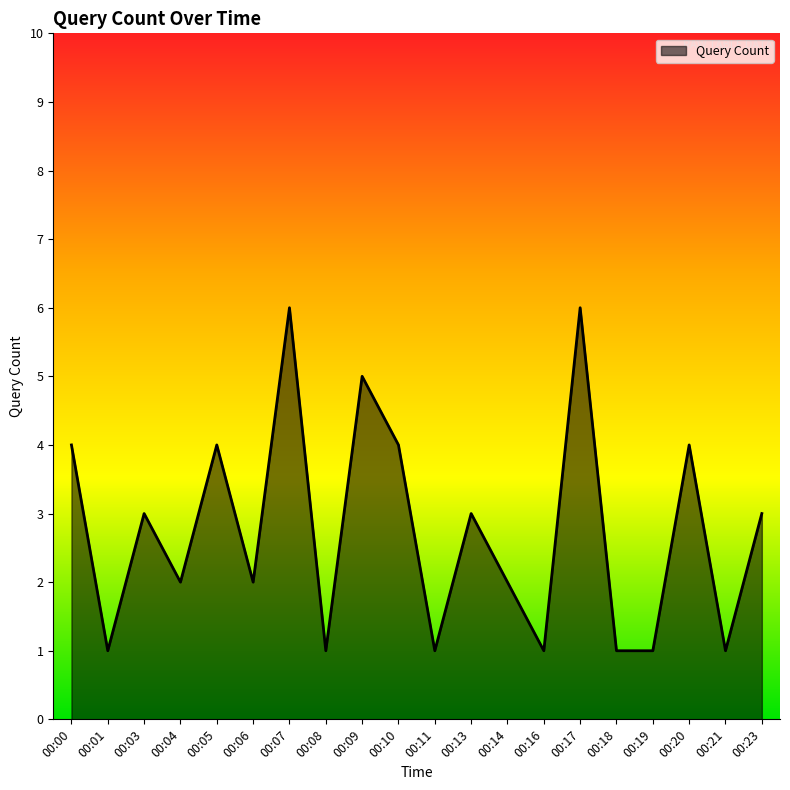

The chart shows a value of 1 at 00:08. True or false?

True